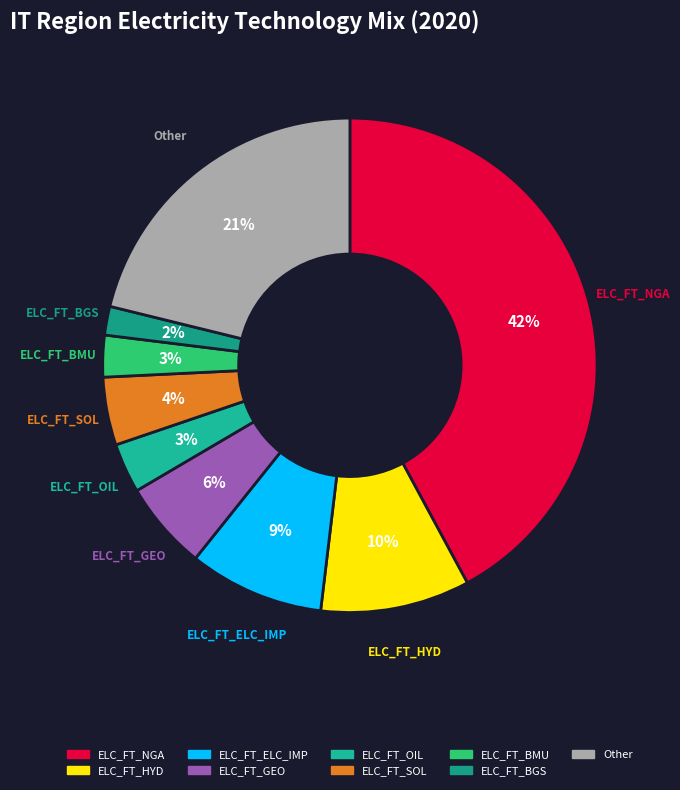

True or false: ELC_FT_SOL accounts for 4% of the total.

True